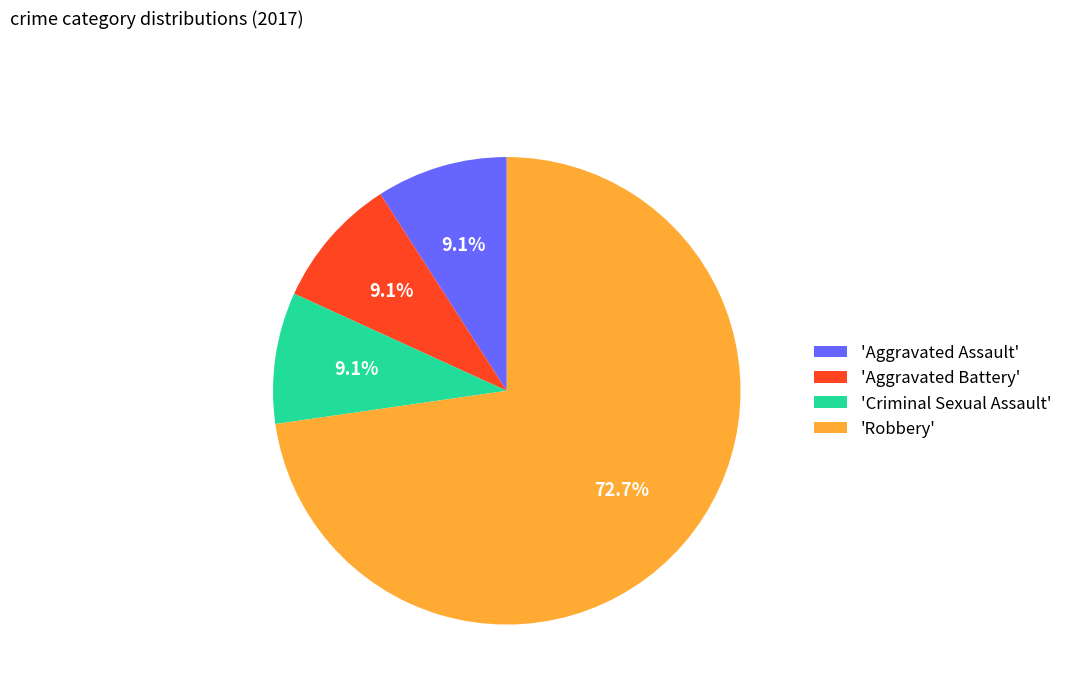

Which has a higher value, 'Aggravated Battery' or 'Robbery'?

'Robbery'